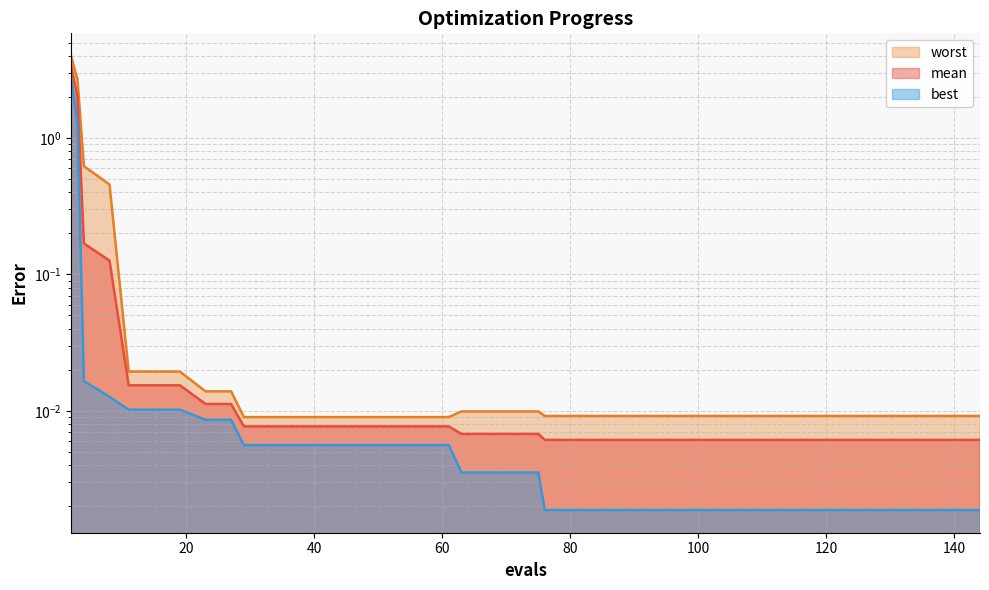

Is the value of worst at 67 greater than the value of mean at 84?

Yes